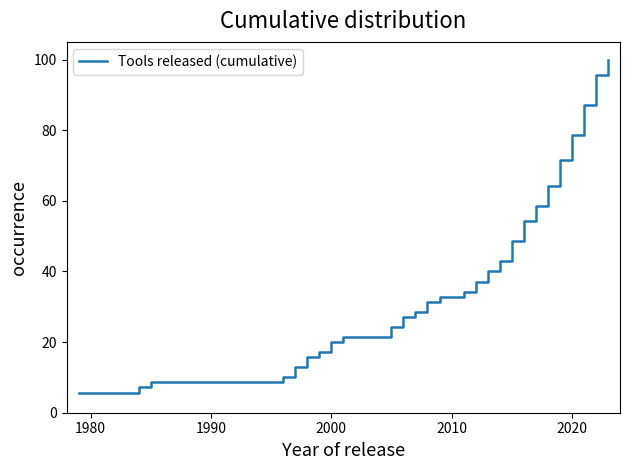

What is the sum of all values?

1075.7